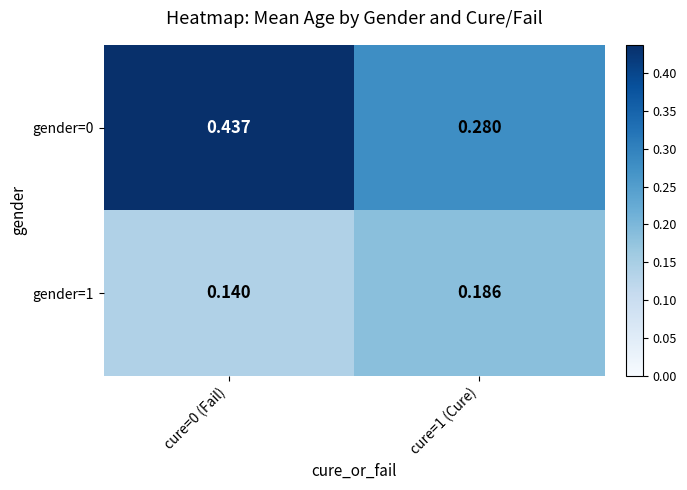

Is the value of gender=0 at cure=0 (Fail) greater than the value of gender=1 at cure=0 (Fail)?

Yes